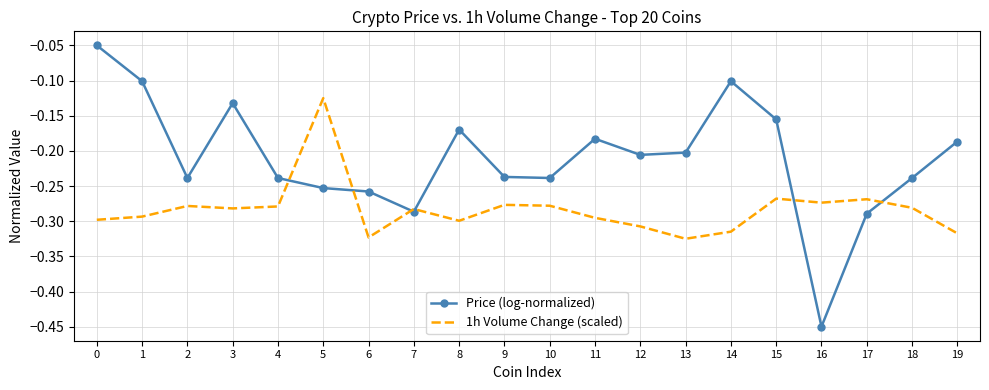

True or false: 1h Volume Change (scaled) and Price (log-normalized) cross at least once.

True